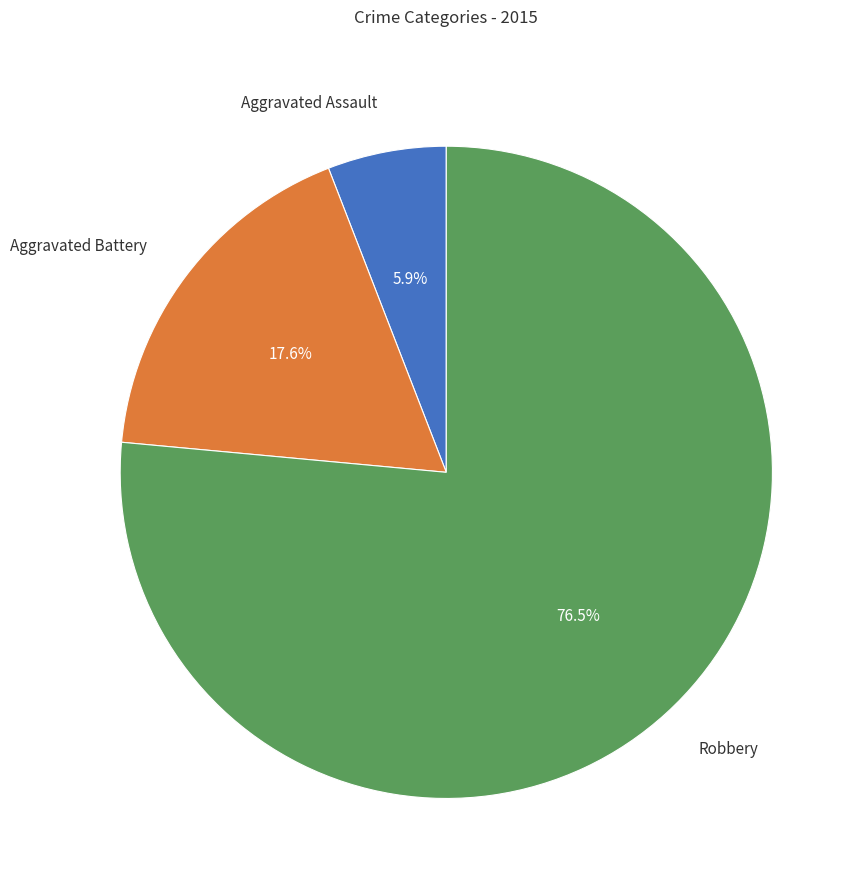

What percentage is NOT represented by Aggravated Assault?

94.1%